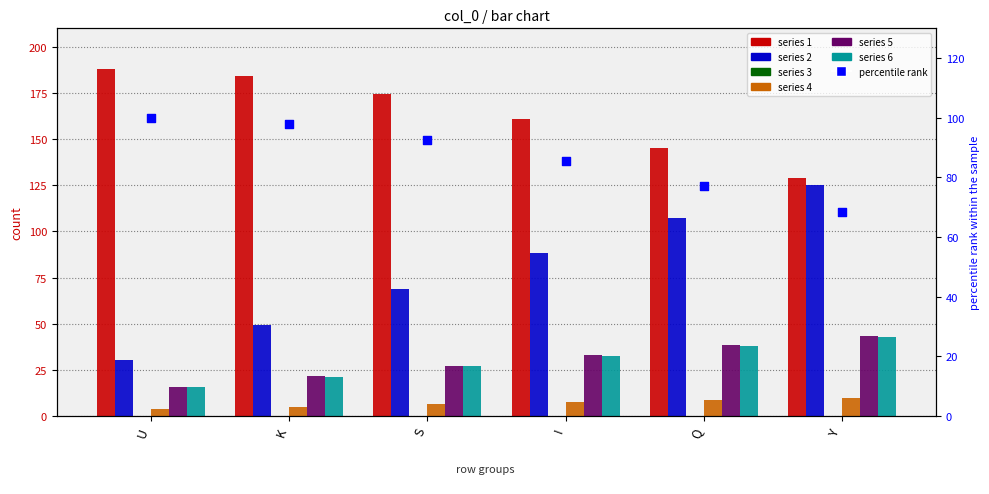

Which has a higher value, K or I?

K